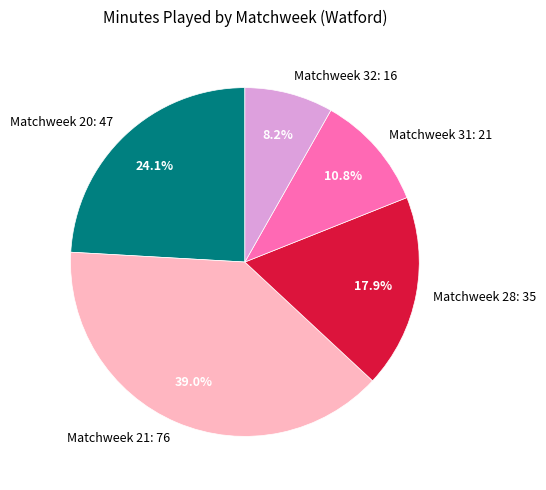

Which category has the smallest portion of the pie?

Matchweek 32